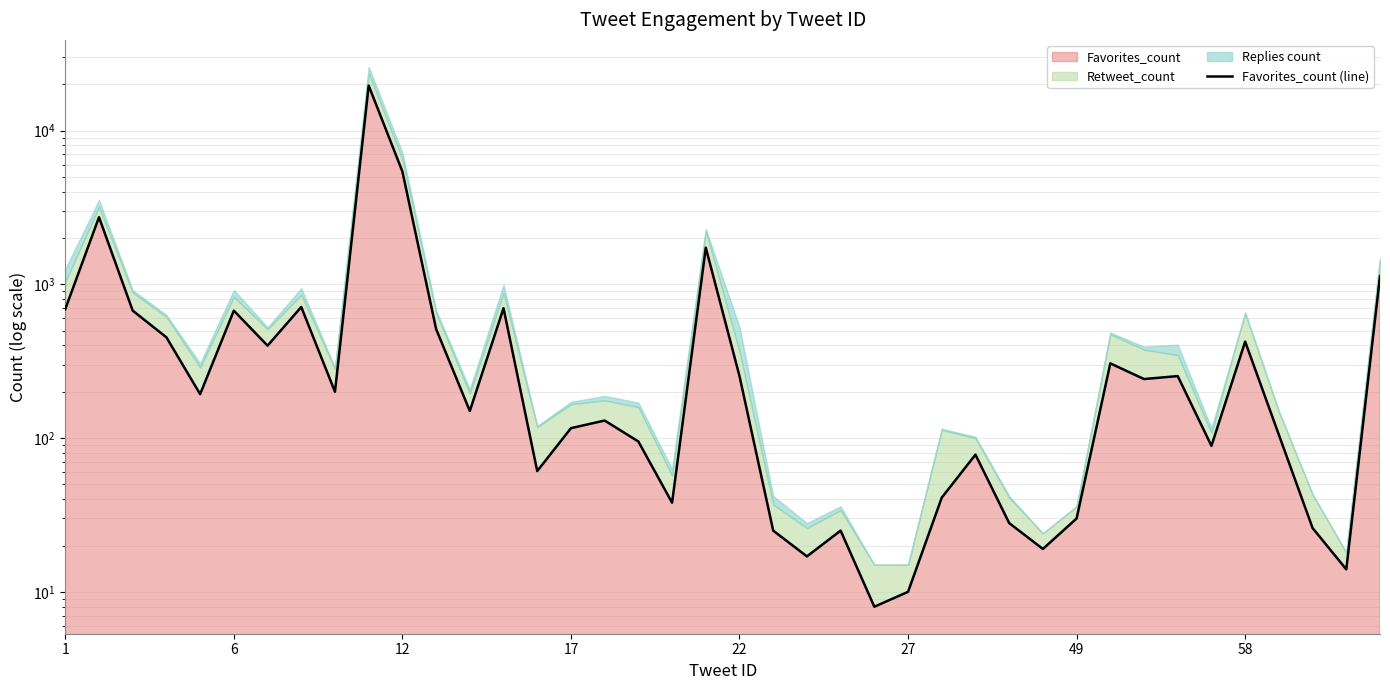

True or false: the data shows 25 at 29.

False